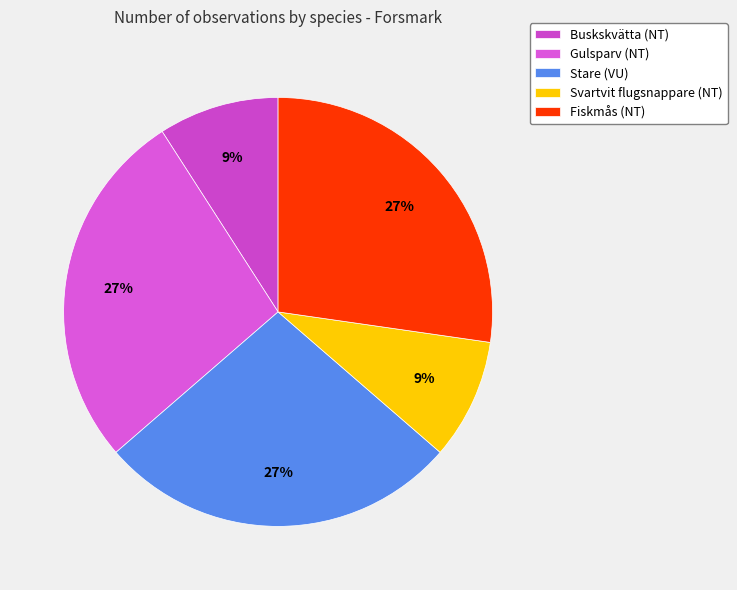

Count the number of slices in the pie.

5